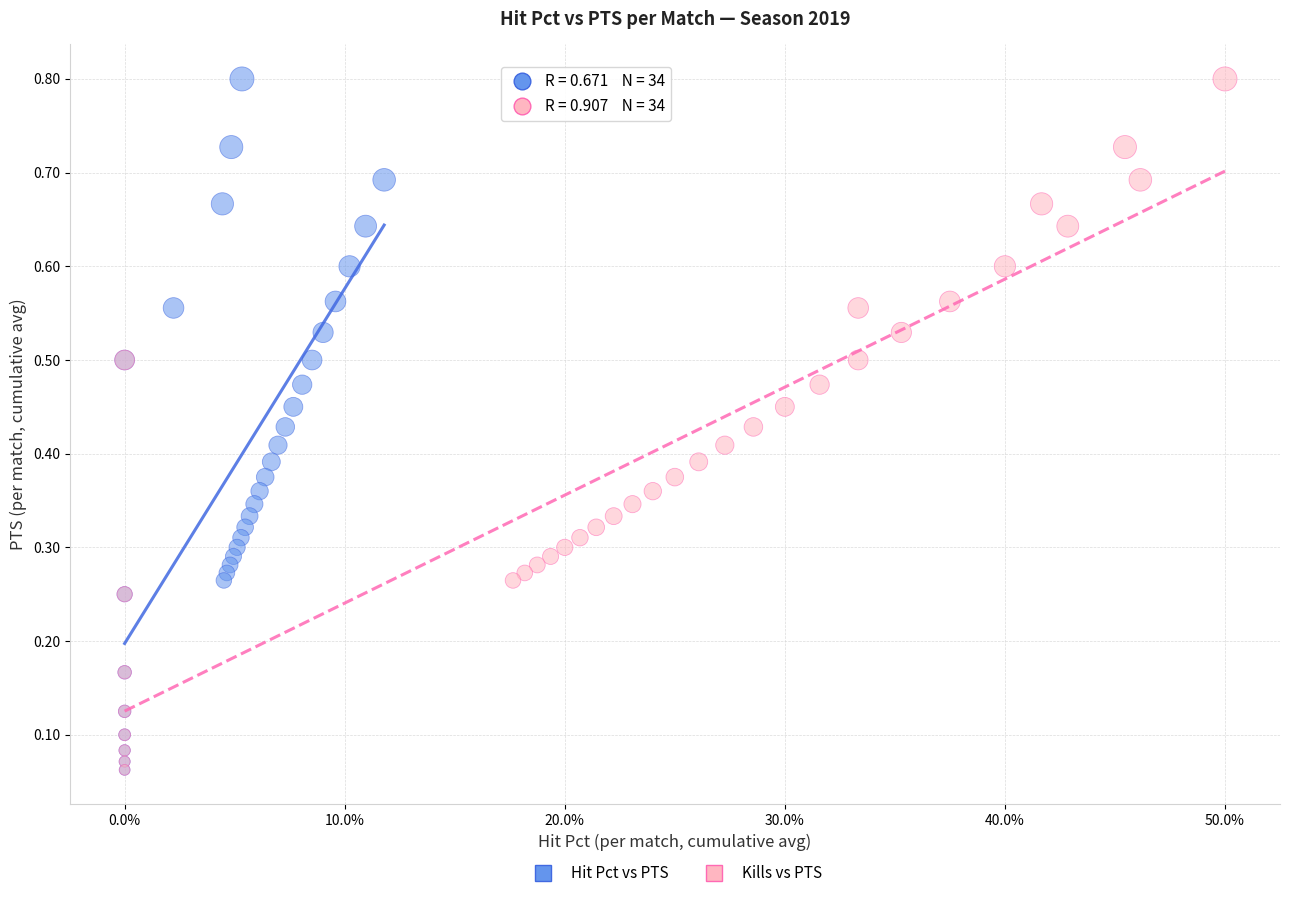

What are all the series names shown in the legend?

Hit Pct vs PTS, Kills vs PTS